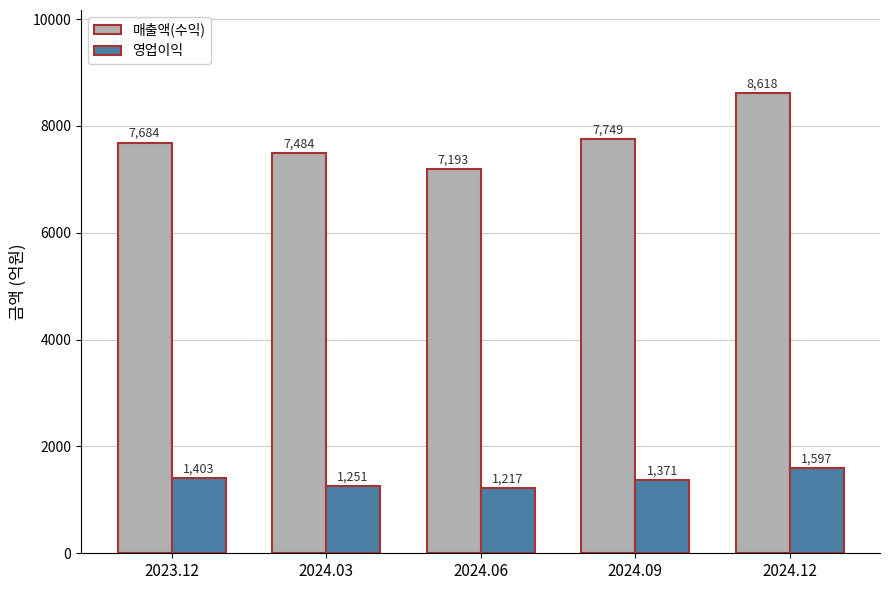

At 2024.12, list the series in order from largest to smallest.

매출액(수익), 영업이익